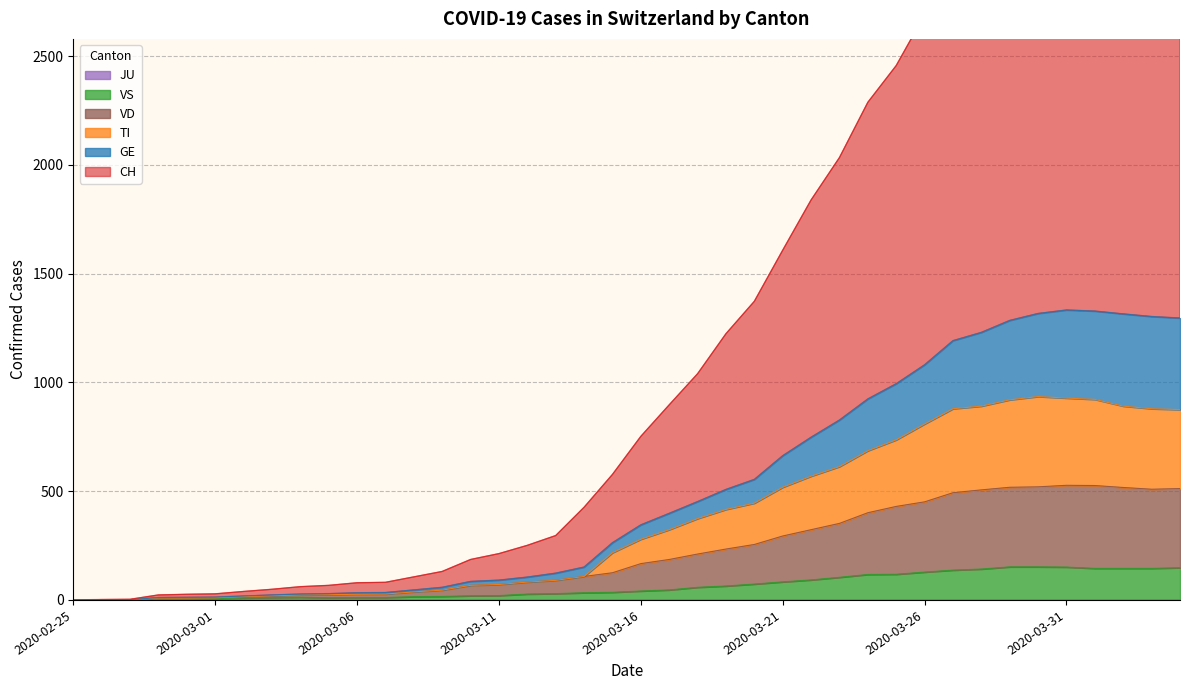

What is the label of the 28th point from the left?

2020-03-23